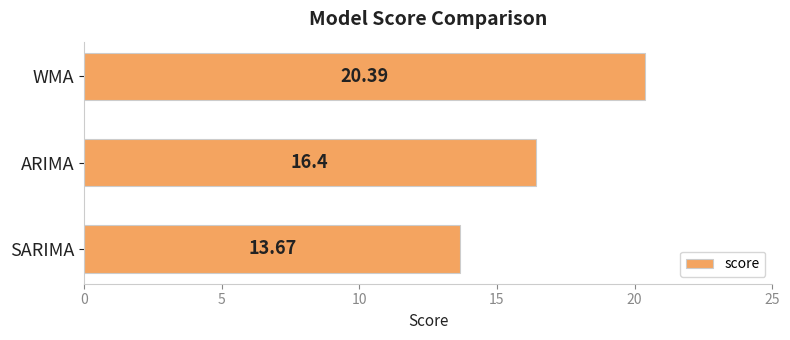

At which category does the chart reach its peak across all series?

WMA